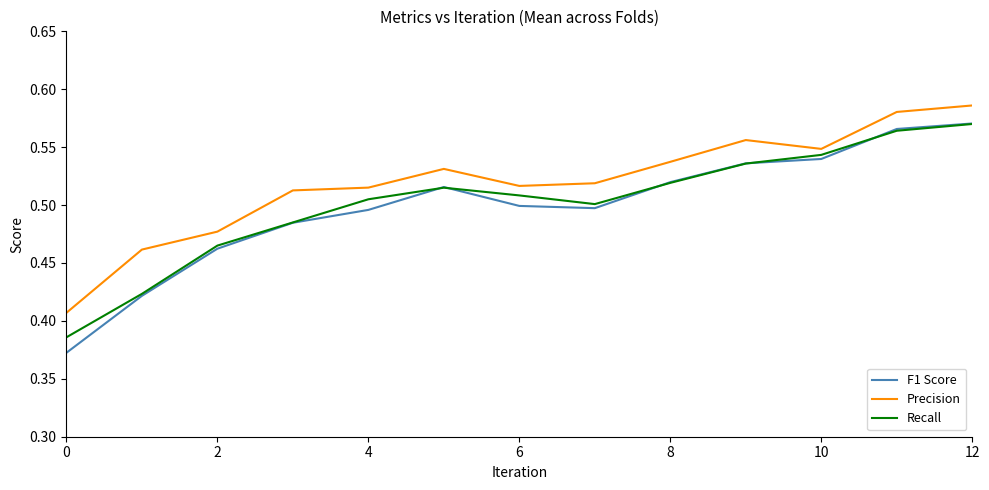

Which series has the largest total across all categories?

Precision